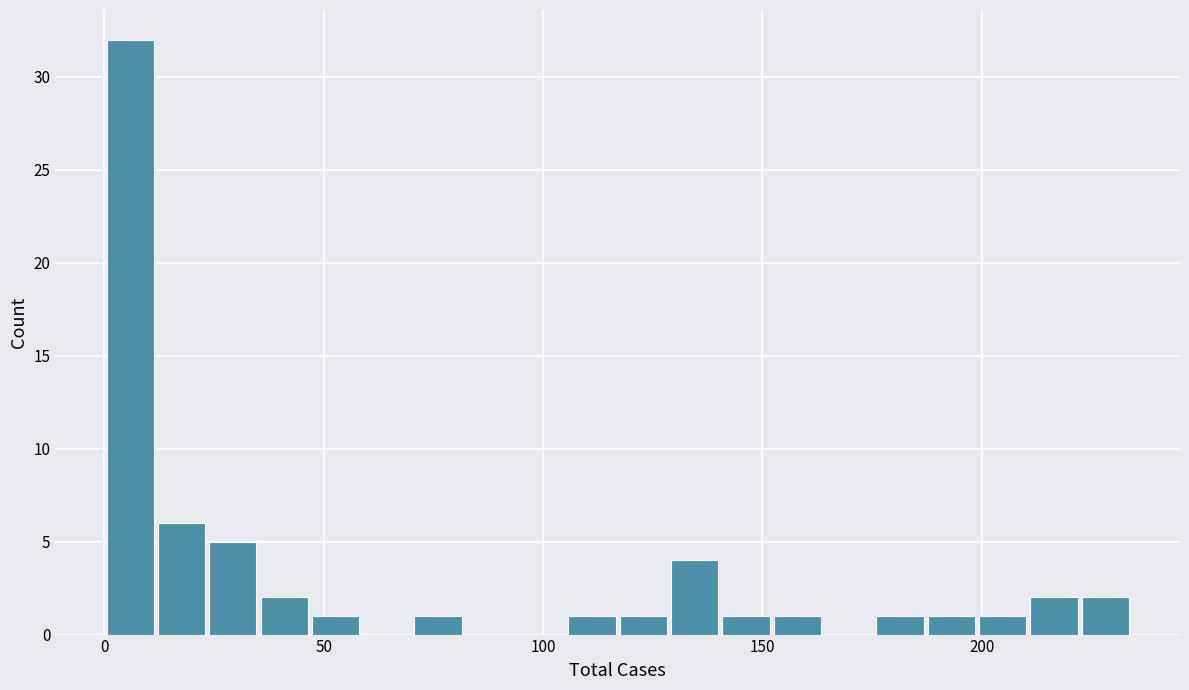

Read against the x-axis, roughly where is the centre of the tallest bar?

5